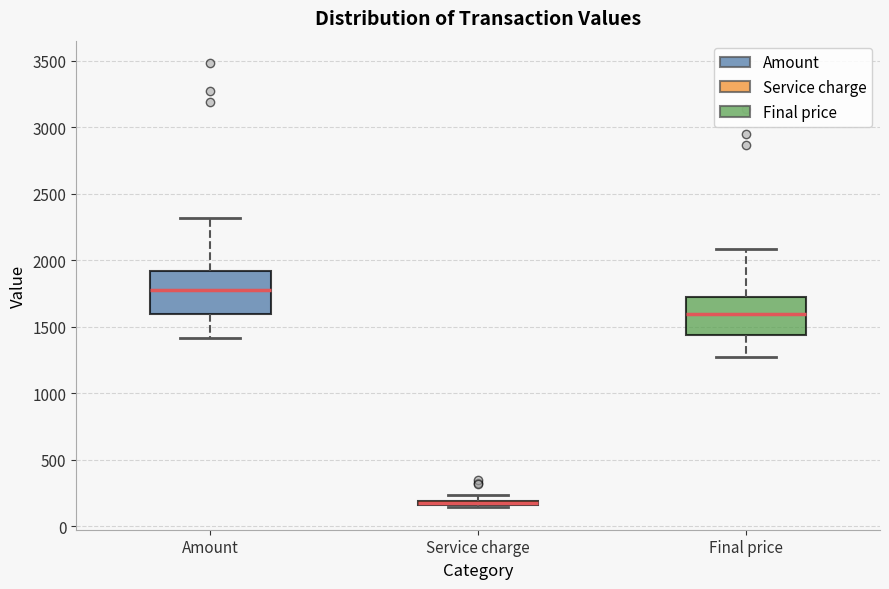

Where does the upper whisker of the box for Amount end on the y-axis? The values are not printed on the chart, so give them approximately, as read against the axis.

2300